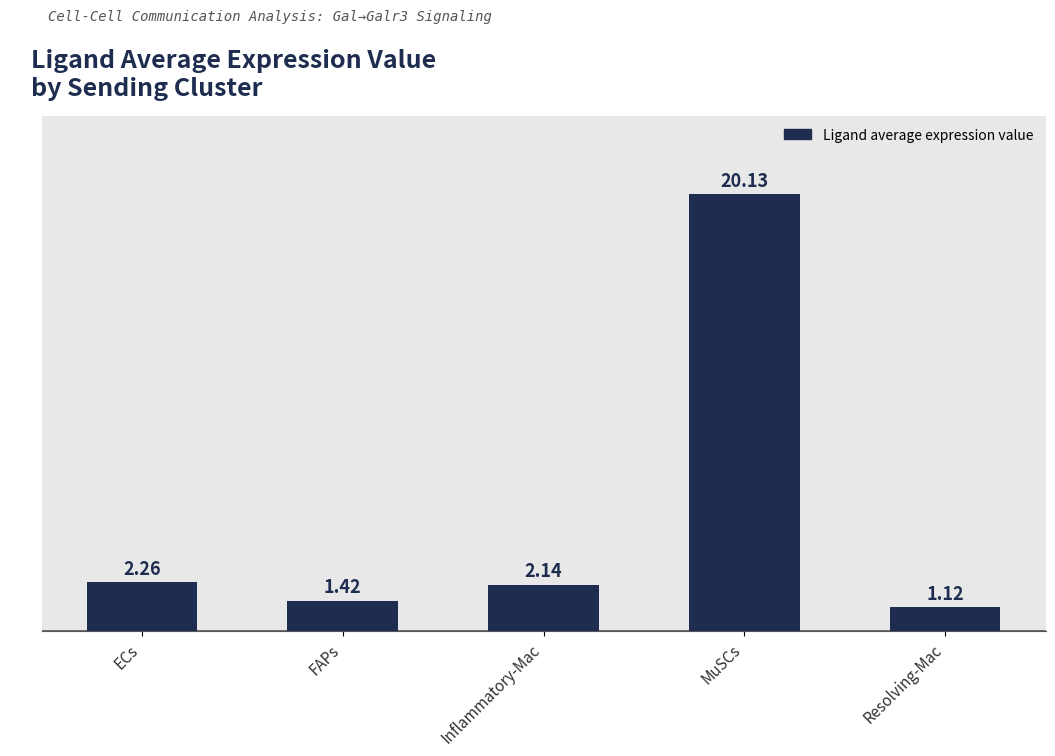

At which category does the chart reach its minimum across all series?

Resolving-Mac